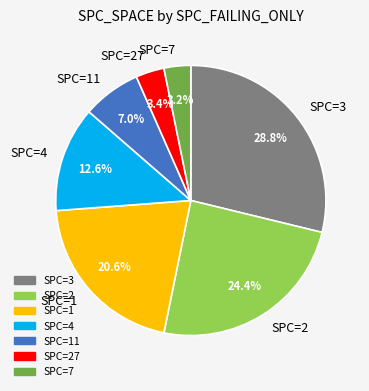

What portion of the pie excludes SPC=4?

87.4%